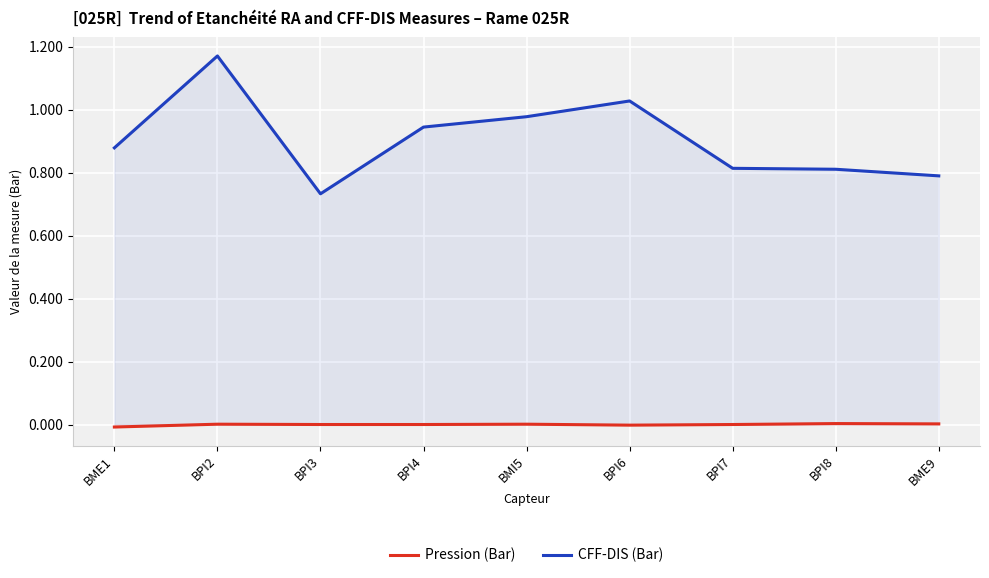

Is it true that CFF-DIS (Bar) equals 0.8 at BPI8?

True